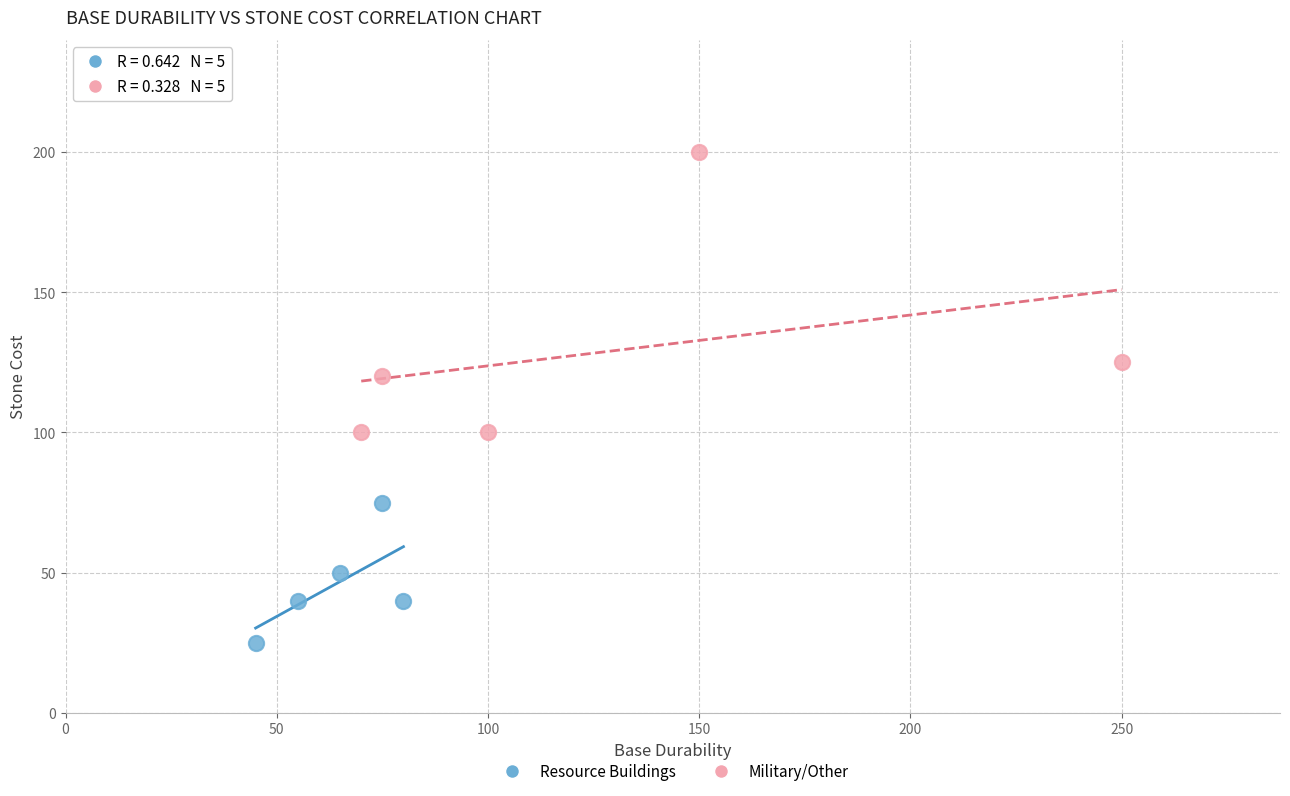

Which series contains the highest Y value?

Military/Other